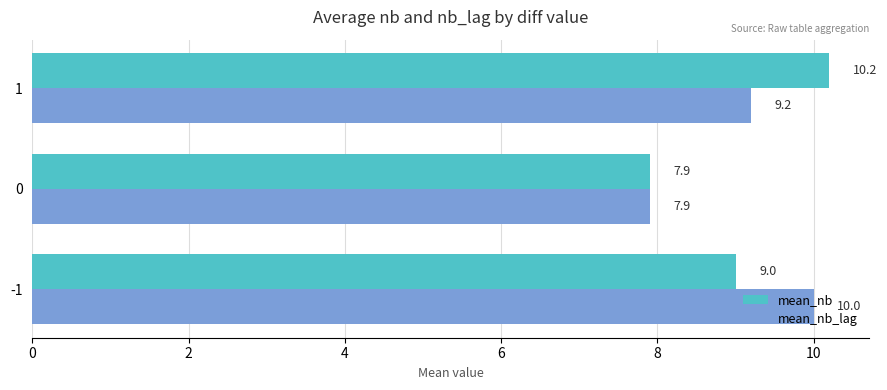

How many mean_nb_lag values are between 7 and 10?

3